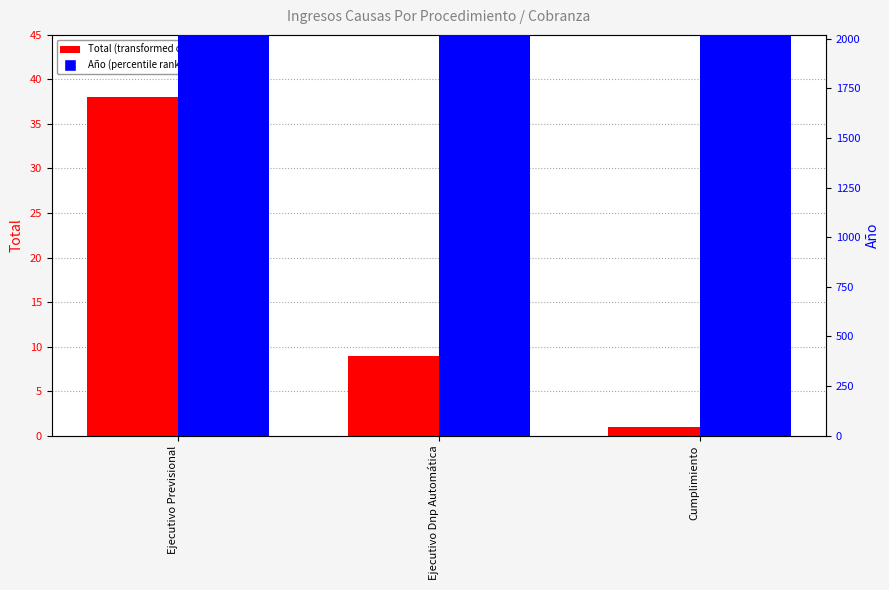

Reading right to left, transcribe all the data shown in this chart.

Total: Cumplimiento=1	Ejecutivo Dnp Automática=9	Ejecutivo Previsional=38
Año: Cumplimiento=2017	Ejecutivo Dnp Automática=2017	Ejecutivo Previsional=2017